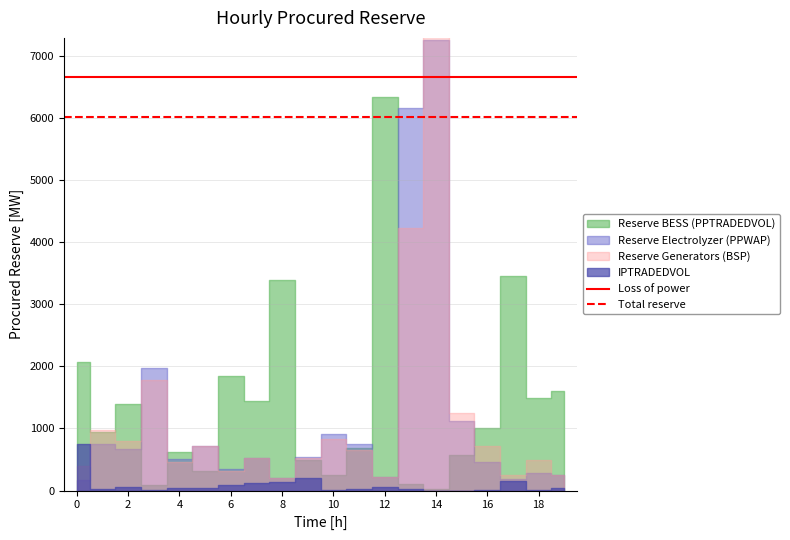

The value of Loss of power at 2 is 6655.2. True or false?

True